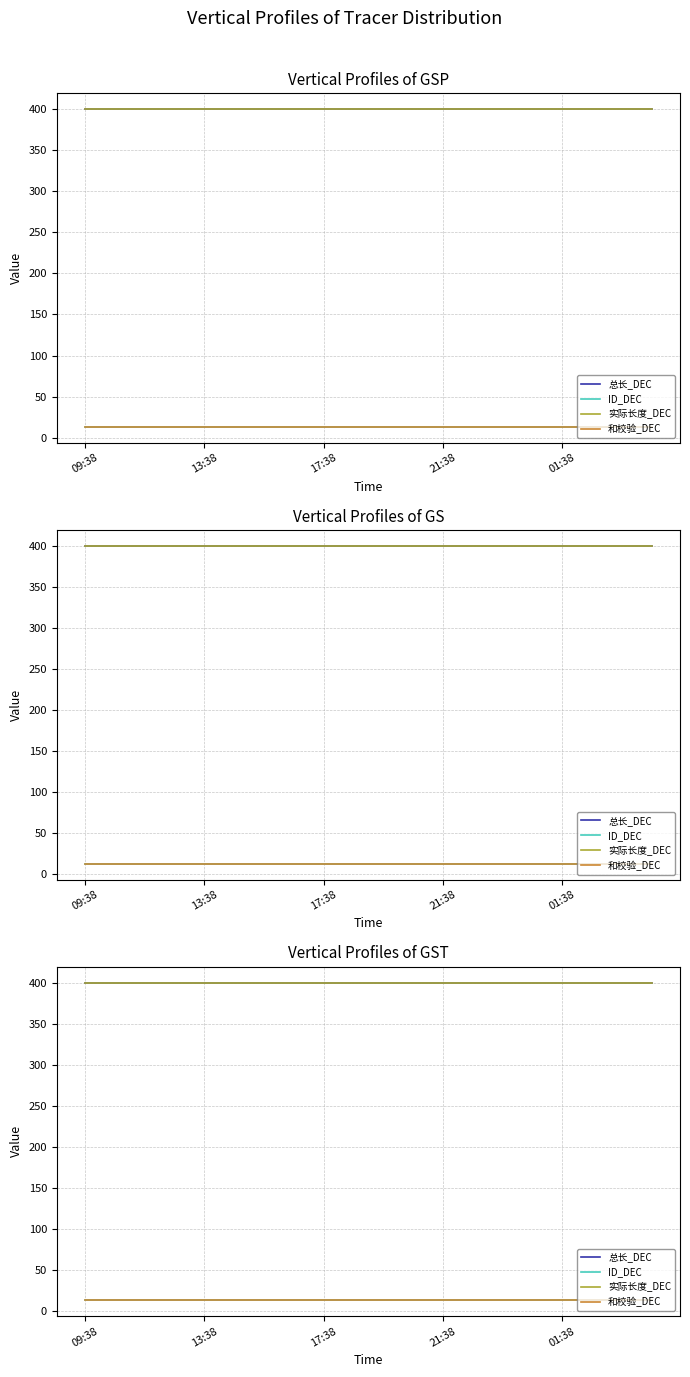

What is the label of the 6th point from the right?

14